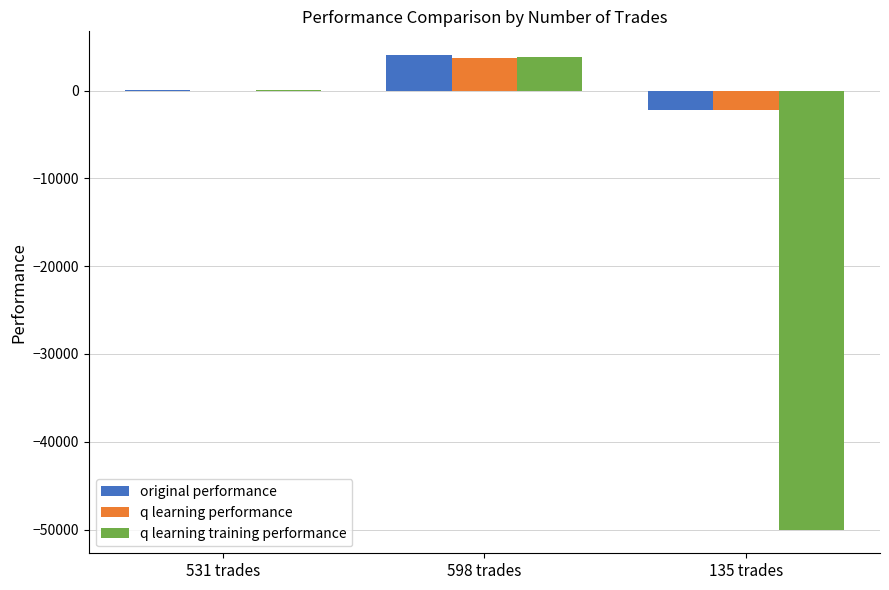

What is the total value across all series at 531 trades?

104.0